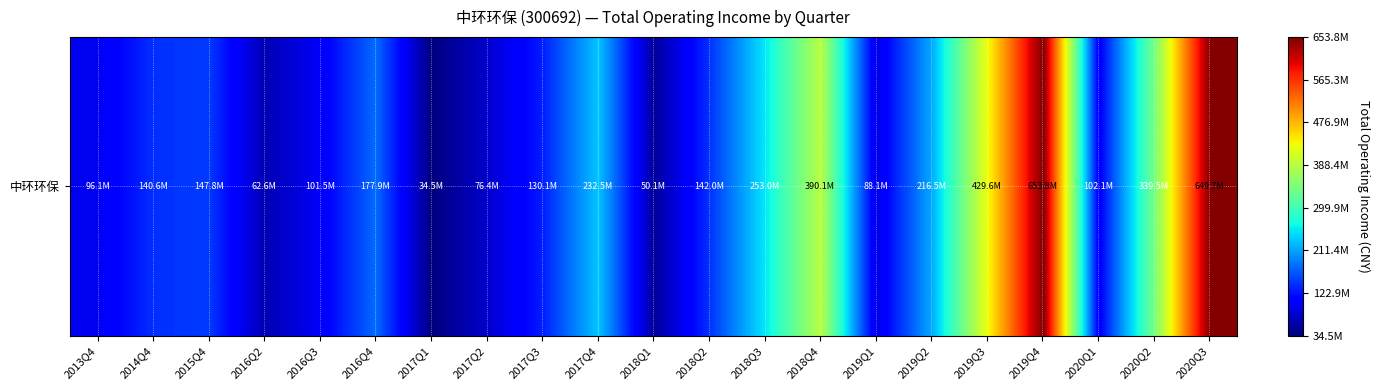

At which category does the chart reach its minimum across all series?

2017Q1